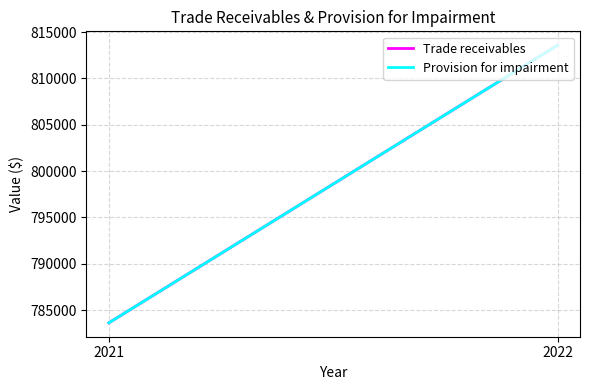

What is the highest value of the Provision for impairment series?

813574